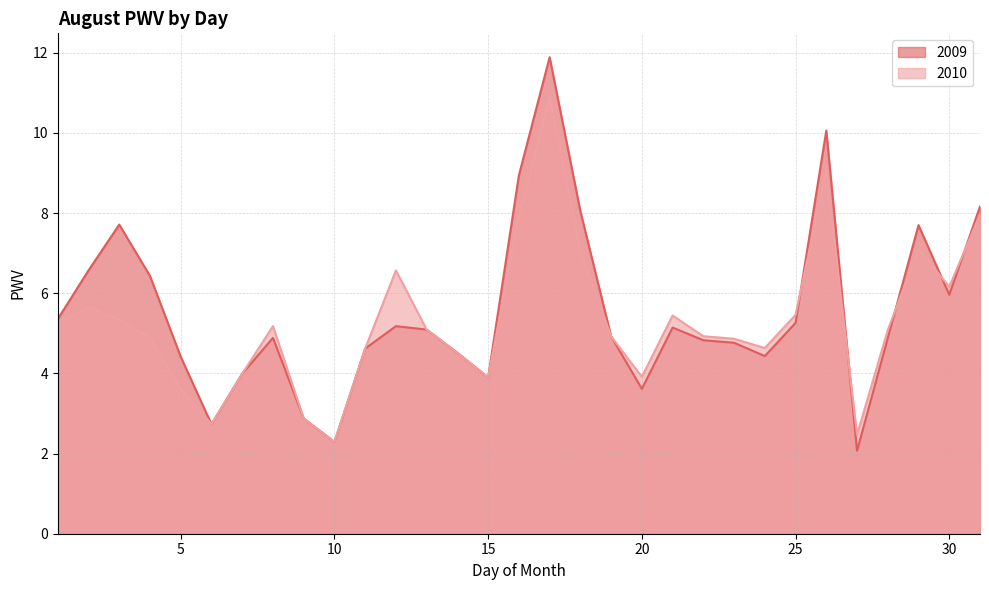

Reading left to right, list all the values displayed in this chart.

2009: 5.4	6.6	7.7	6.4	4.4	2.7	4.0	4.9	2.9	2.3	4.6	5.2	5.1	4.5	3.9	8.9	11.9	8.0	4.9	3.6	5.1	4.8	4.8	4.4	5.3	10.1	2.1	4.9	7.7	6.0	8.2
2010: 5.3	5.7	5.3	4.9	3.6	2.7	4.0	5.2	2.9	2.3	4.6	6.6	5.1	4.5	3.9	7.9	10.9	7.0	4.9	3.9	5.4	4.9	4.9	4.6	5.5	9.1	2.5	5.1	7.1	6.2	8.0